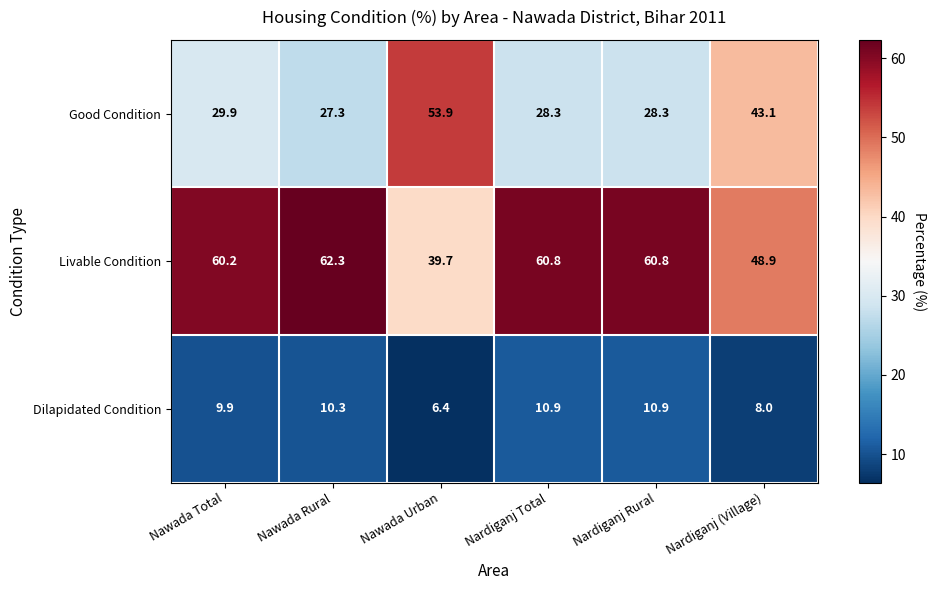

Is it true that Livable Condition equals 60.2 at Nawada Total?

True